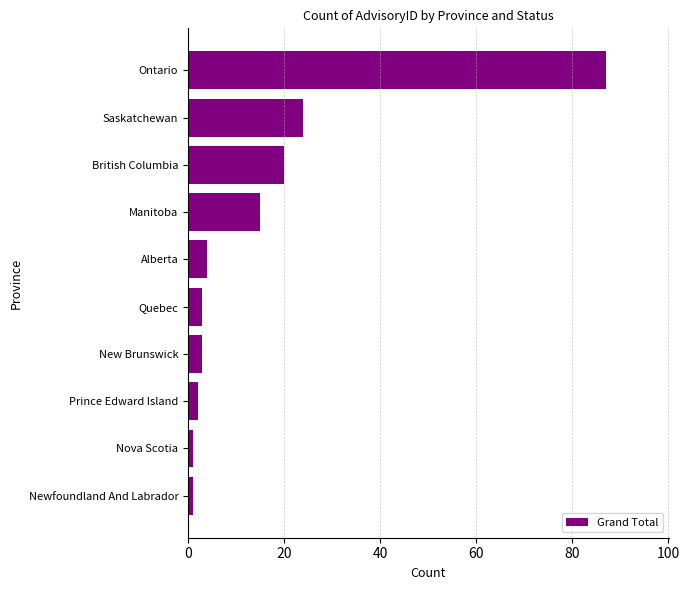

The value at British Columbia is 4. True or false?

False